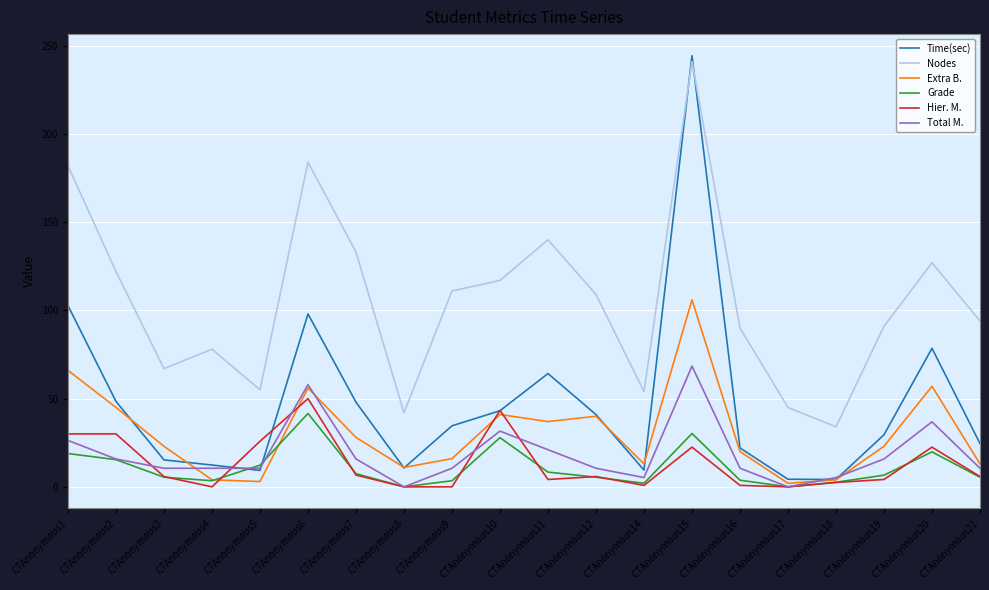

What is the total value across all series at CTAnonymous3?

127.1